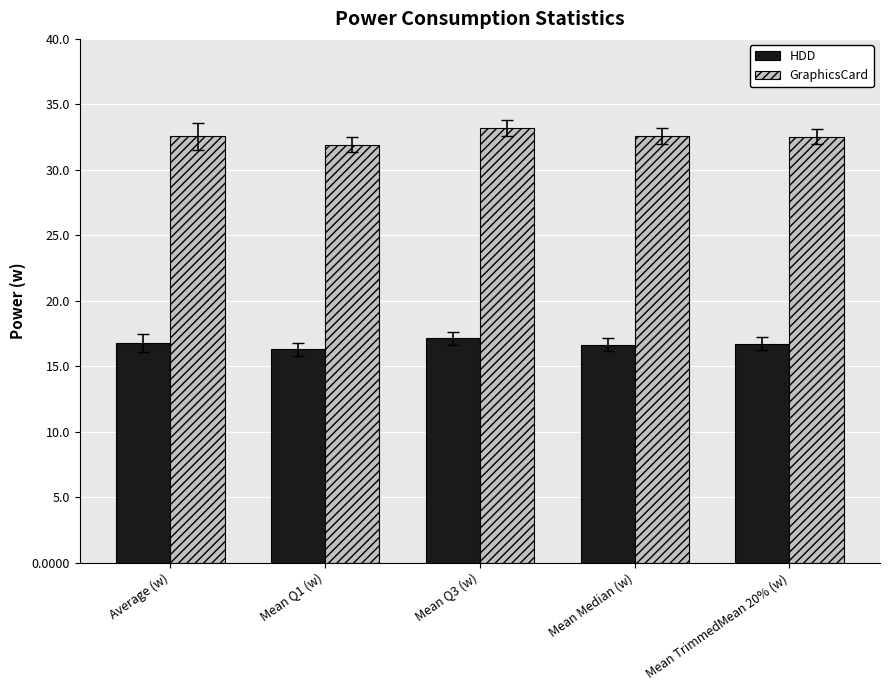

Rank the series by their average value, from lowest to highest.

HDD, GraphicsCard